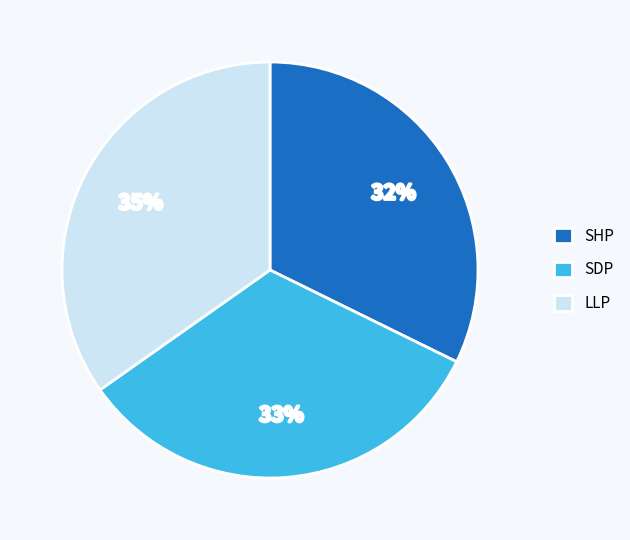

To the nearest percent, what is the difference between the LLP and SDP slice percentages?

2%